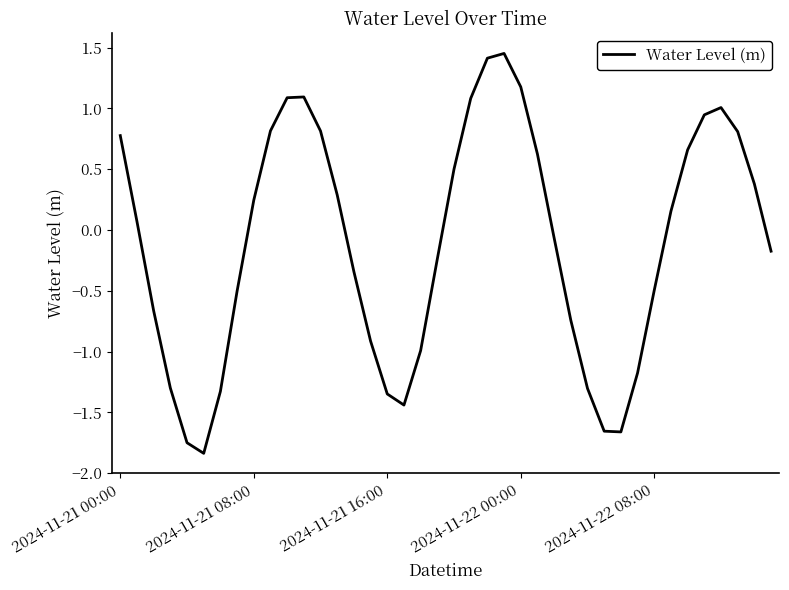

Is this an area chart (filled region under the line)?

No